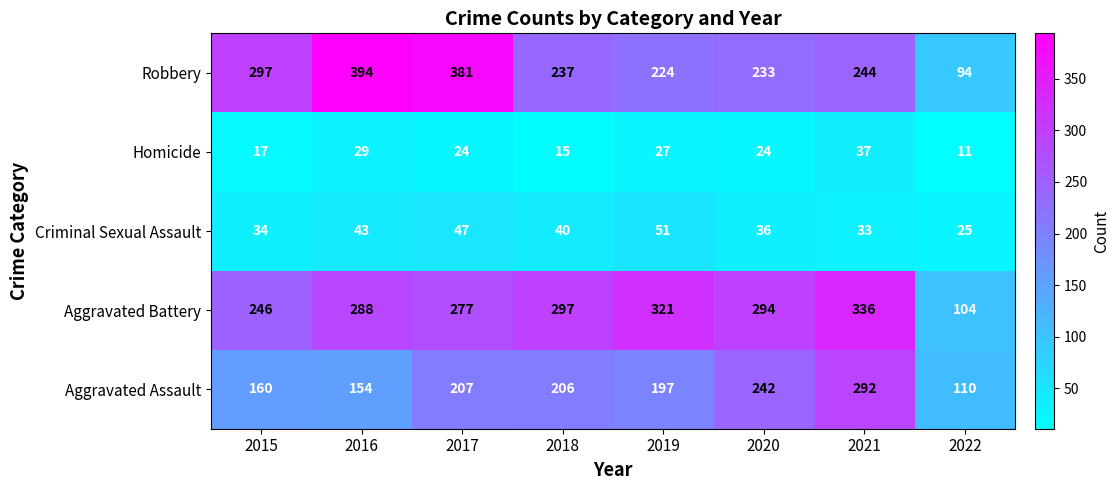

How many distinct data groups are displayed?

5